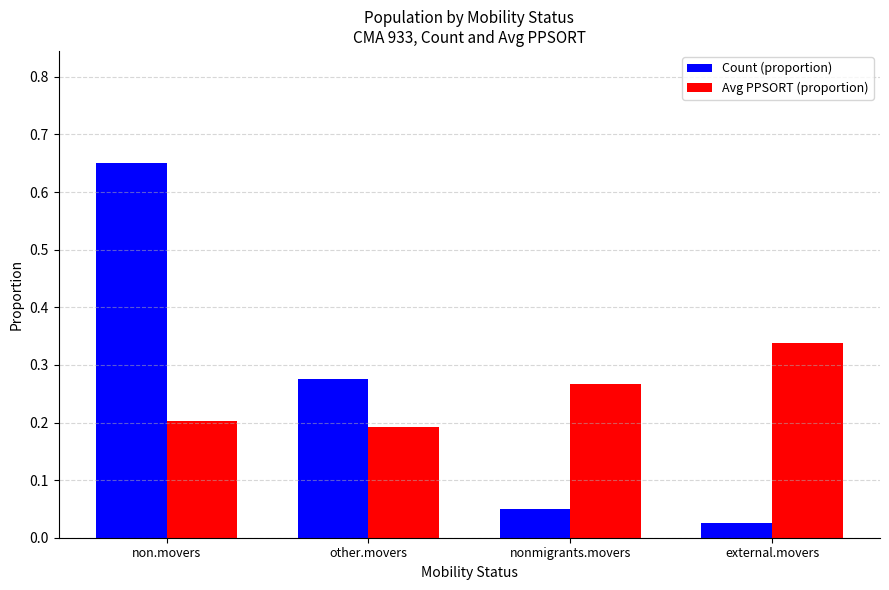

What is the sum of all Count (proportion) values?

1.0